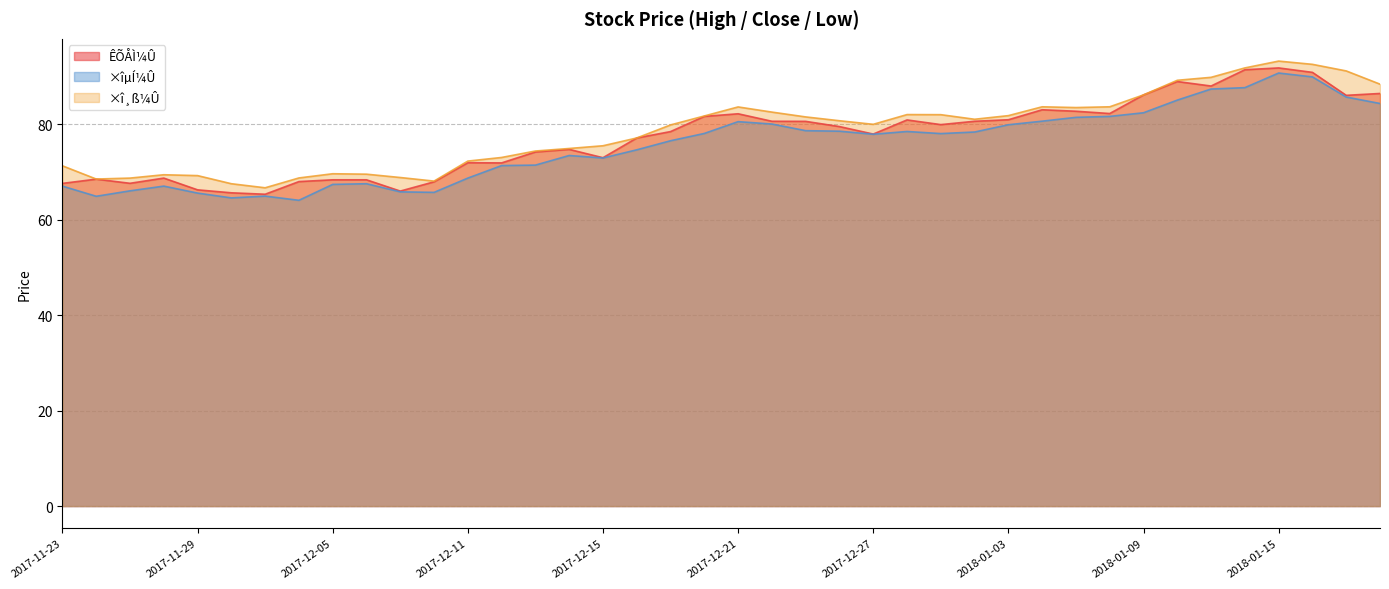

At how many categories does at least one series exceed 79?

22